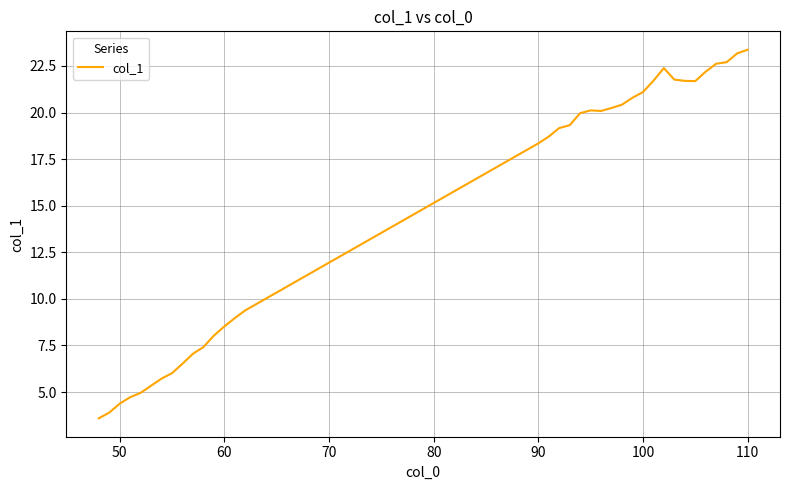

What is the difference between the maximum and minimum values?

19.8